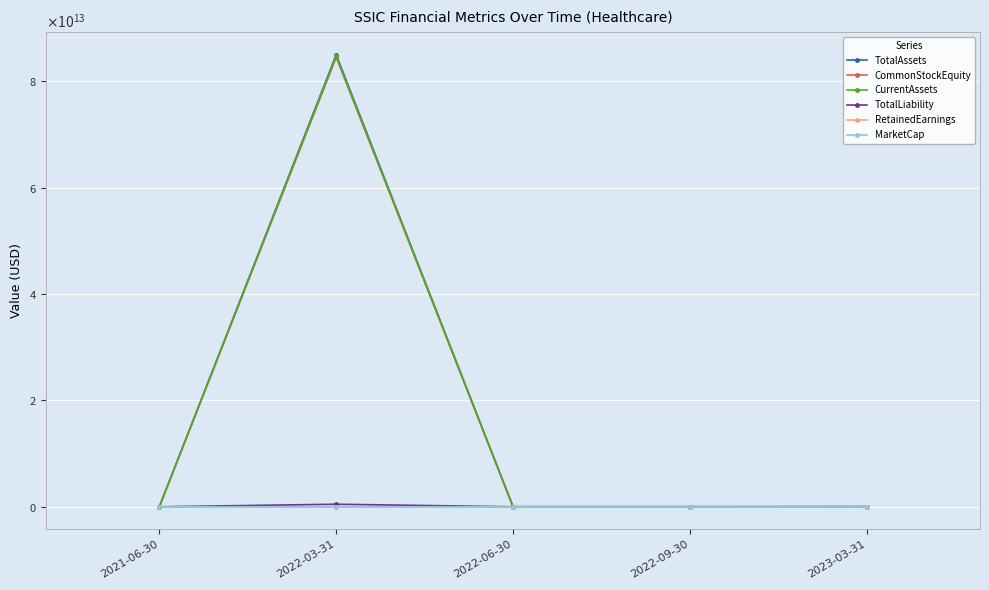

Rank the series at 2022-03-31 from lowest to highest value.

RetainedEarnings, MarketCap, TotalLiability, CommonStockEquity, CurrentAssets, TotalAssets